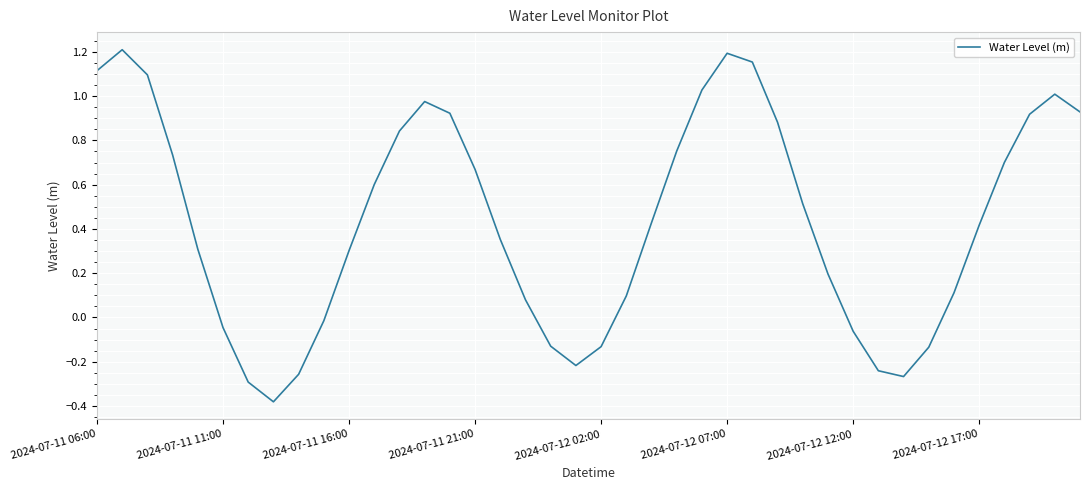

What is the difference between the maximum and minimum values?

1.6